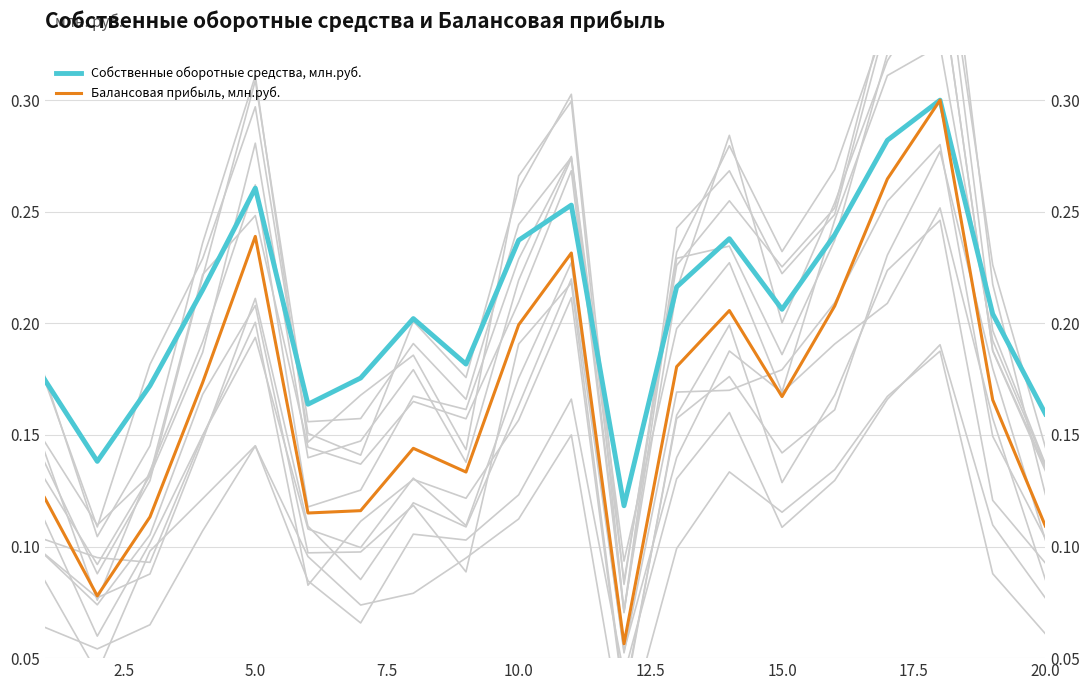

True or false: Собственные оборотные средства, млн.руб. and Балансовая прибыль, млн.руб. intersect in this chart.

False